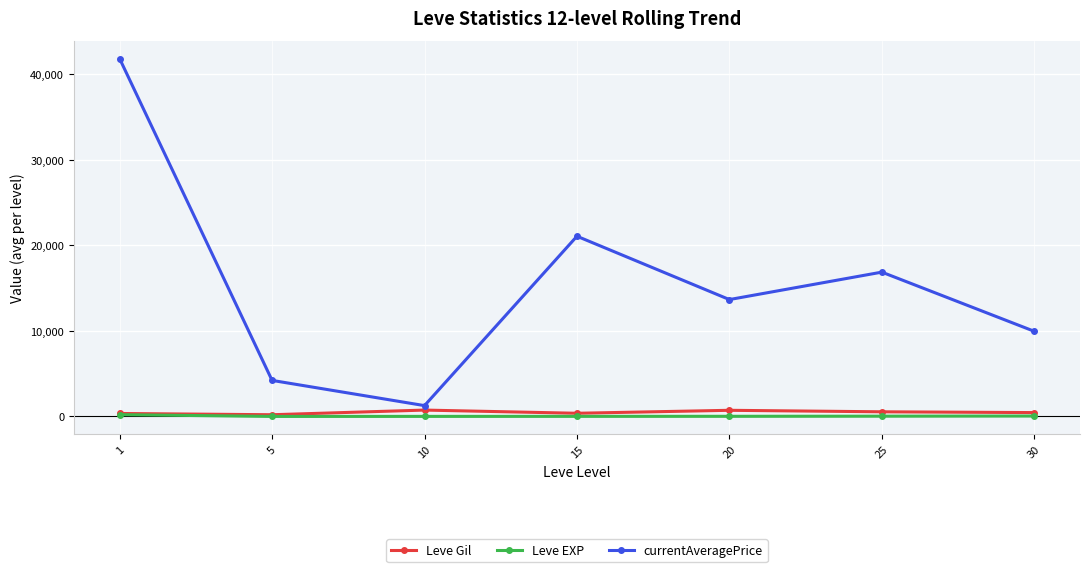

The value of Leve Gil at 5 is 201.7. True or false?

True